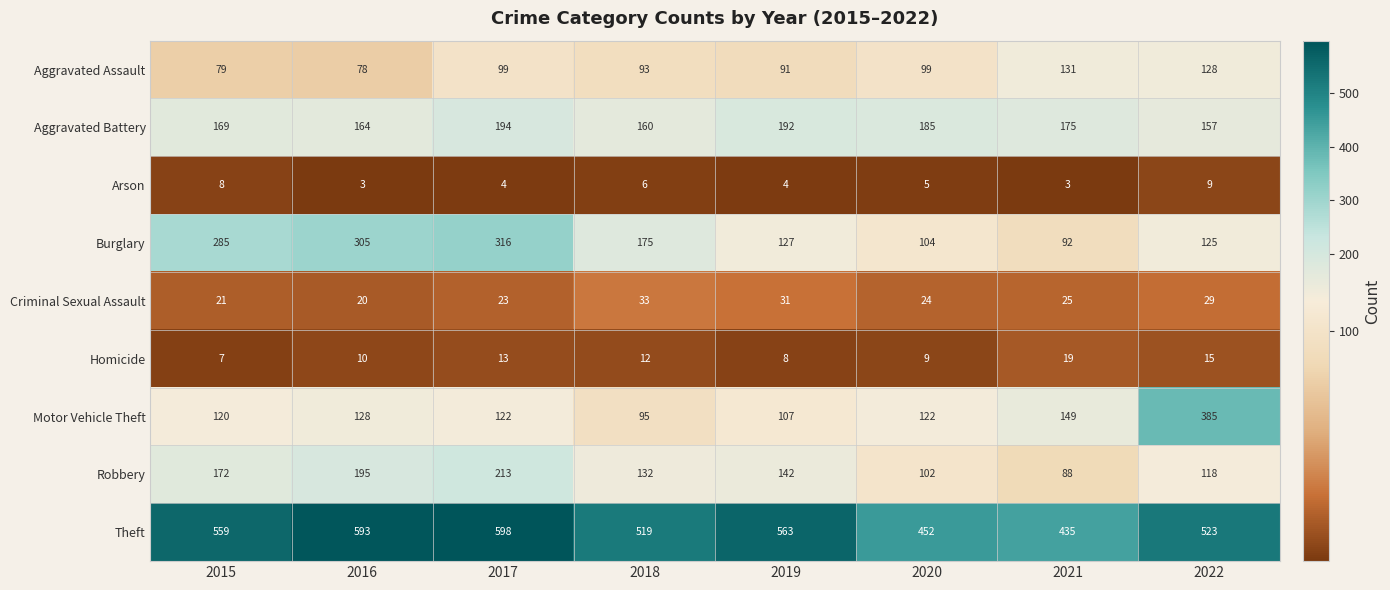

At which category is the sum across all series the highest?

2017